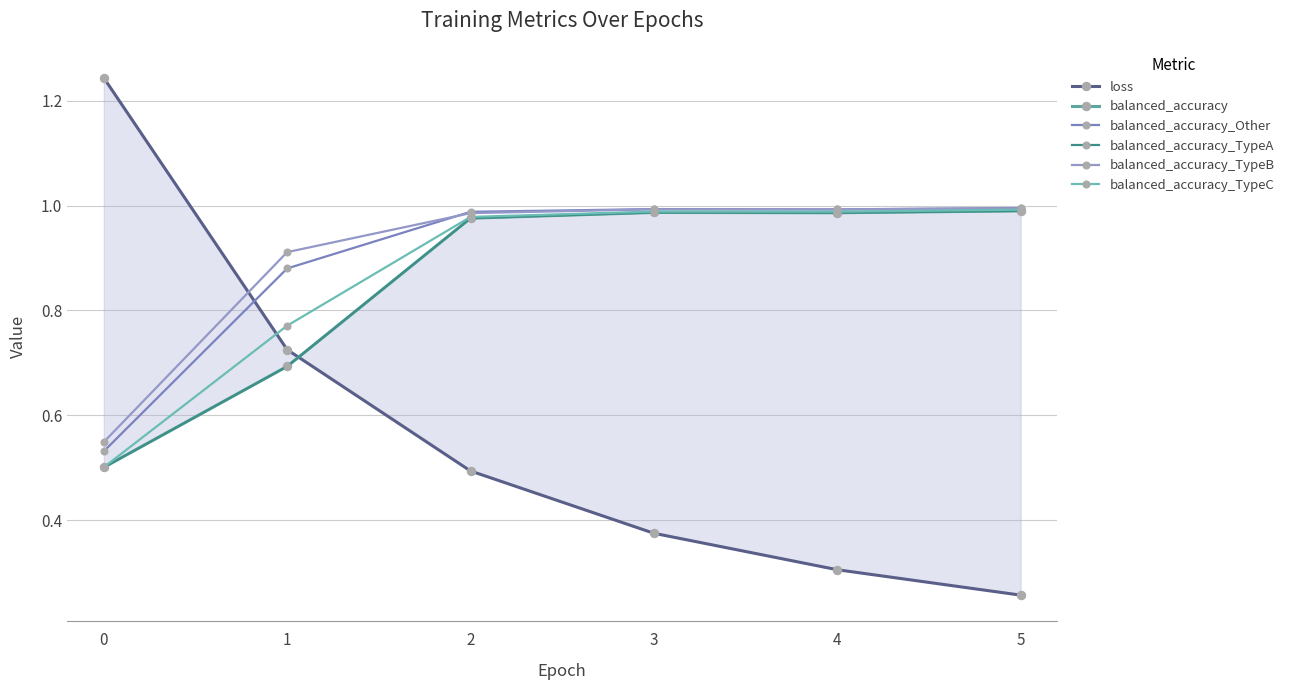

What is the difference between the highest and lowest values at 5?

0.7